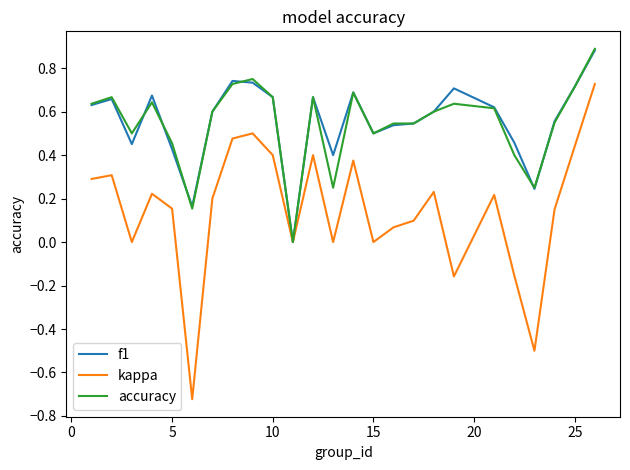

Which series has the widest spread of values?

kappa